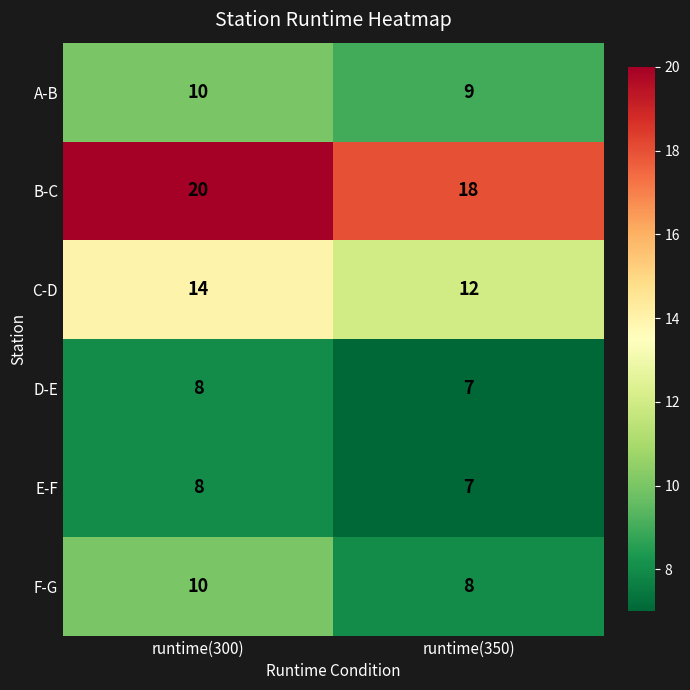

What is the average value of the C-D series?

13